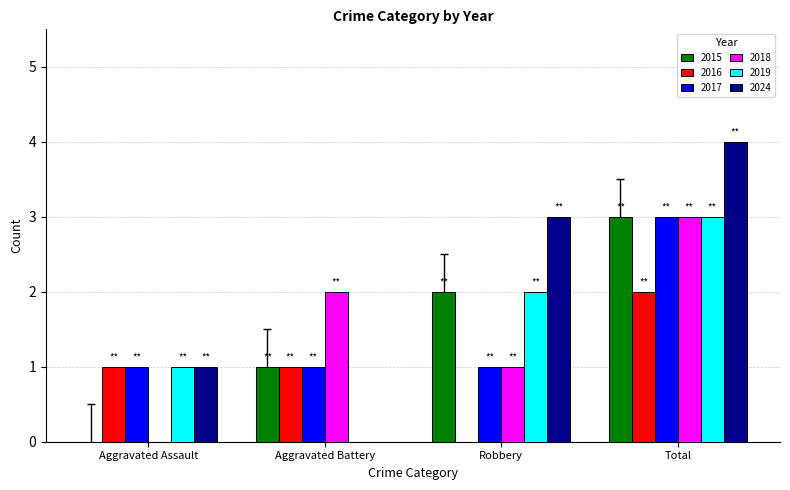

The value of 2018 at Aggravated Battery is 2.7. True or false?

False